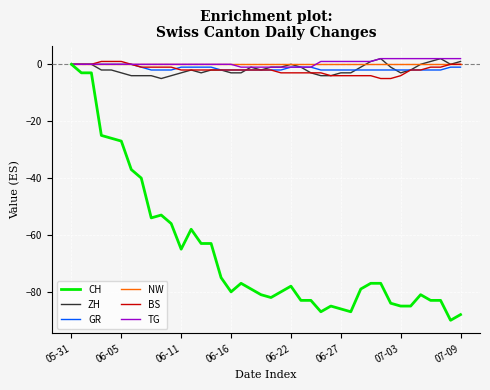

What is the minimum value shown in the chart?

-90